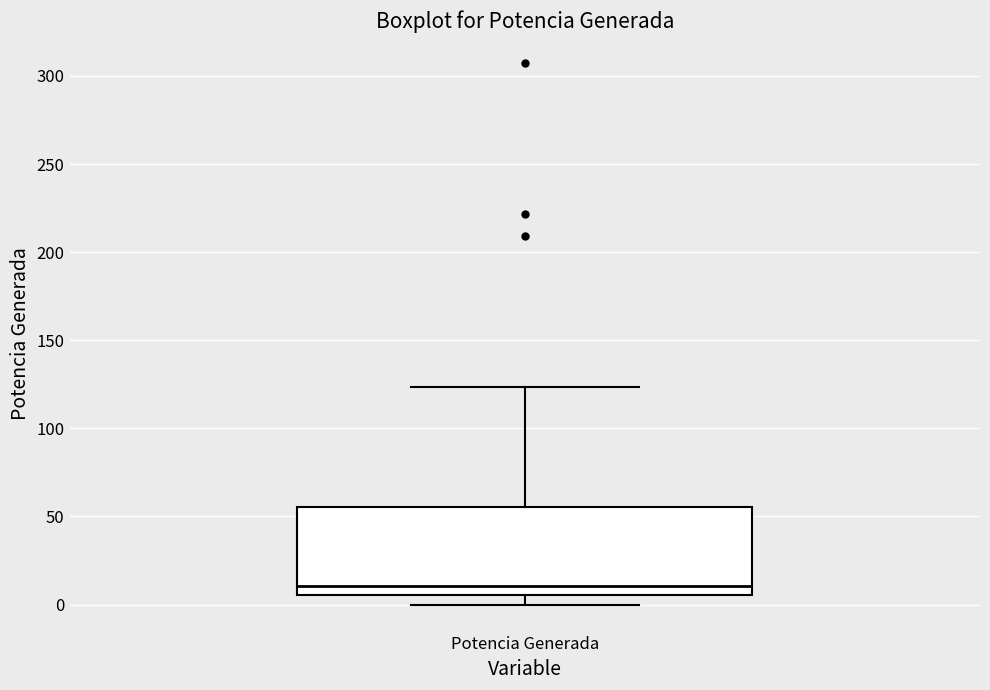

Where does the lower whisker of the box for Potencia Generada end on the y-axis? The values are not printed on the chart, so give them approximately, as read against the axis.

0